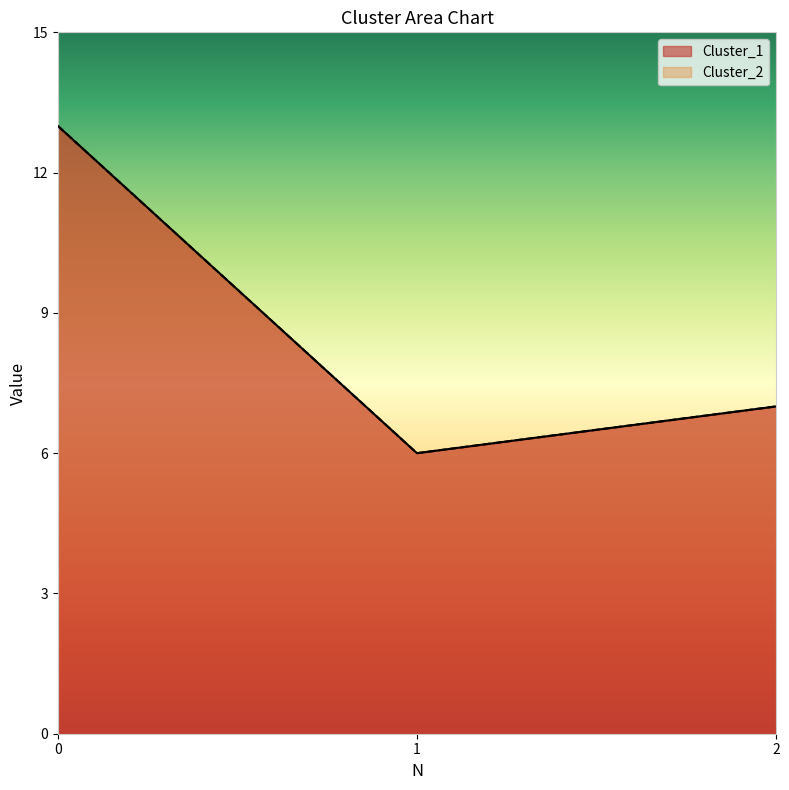

Count the number of data series in this chart.

2